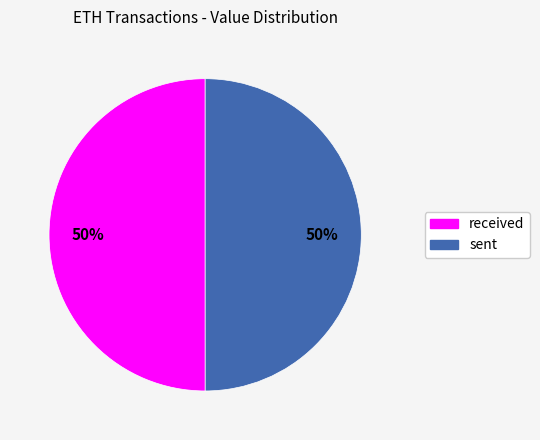

Combined, do sent and received account for over 50%?

Yes